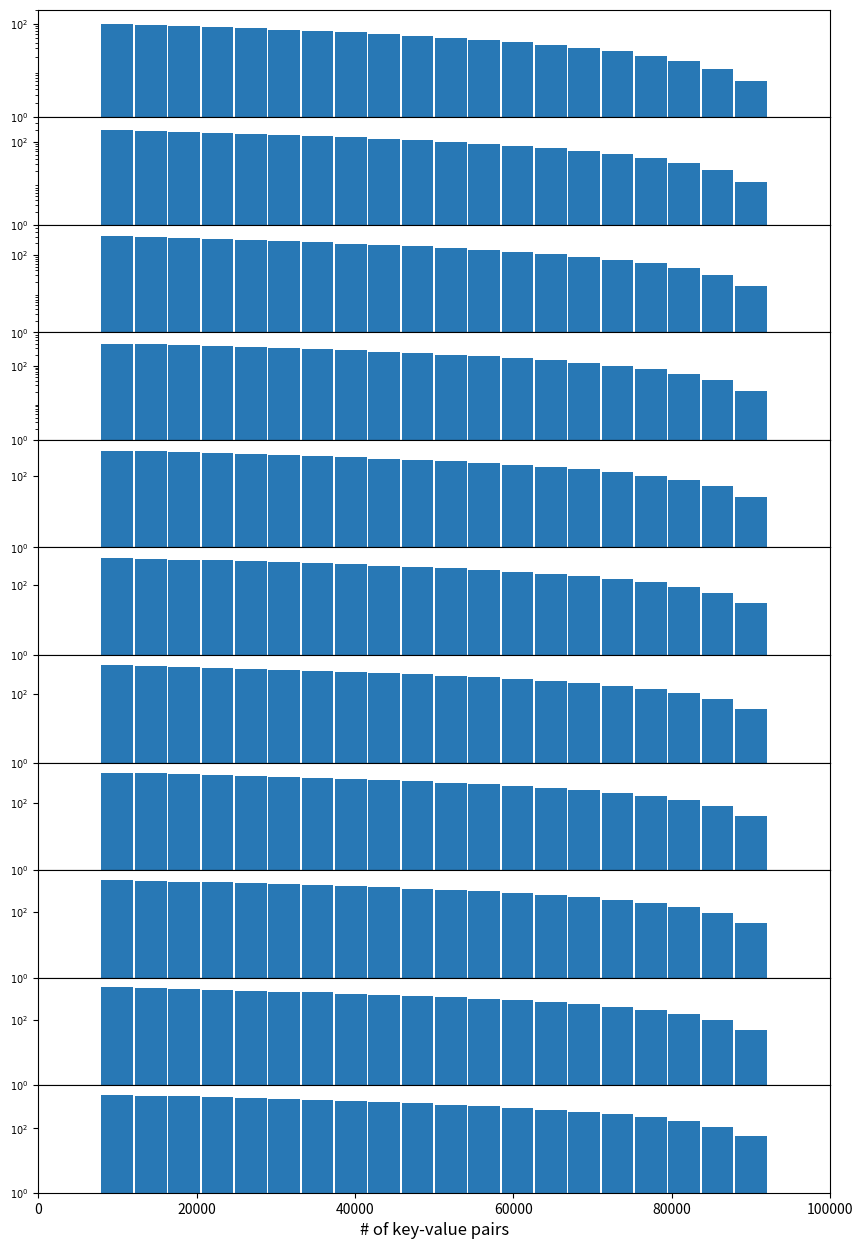

List the labels in order of value, largest first.

1, 2, 3, 4, 5, 6, 7, 8, 9, 10, 11, 12, 13, 14, 15, 16, 17, 18, 19, 20